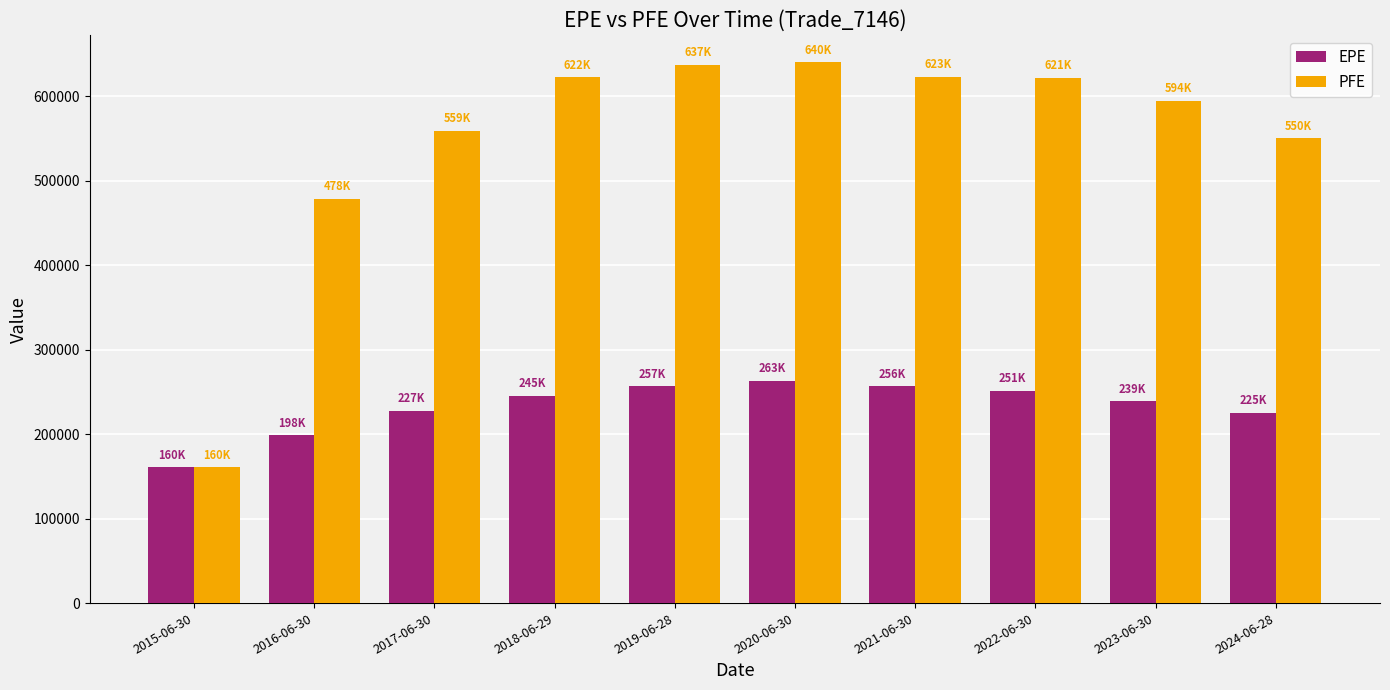

What is the value of the EPE bar at the 7th from the left?

256845